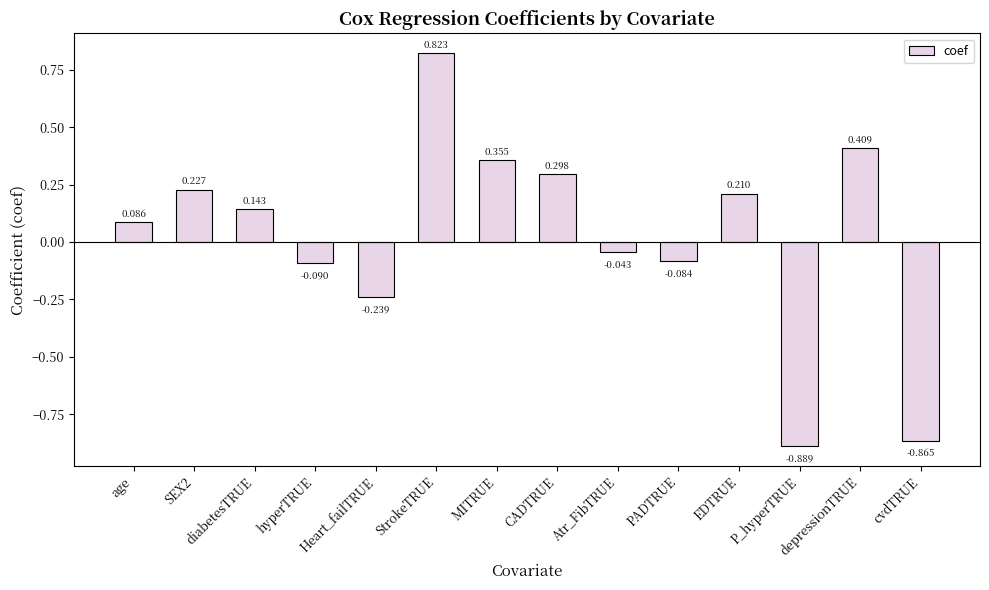

What is the change in value from age to SEX2?

+0.1